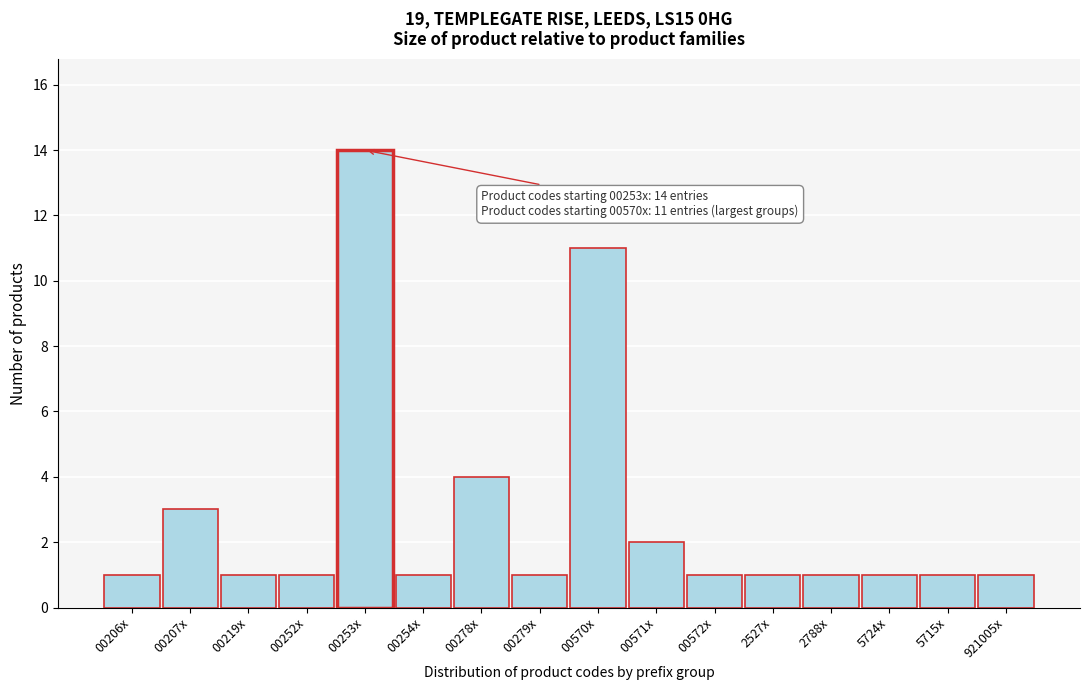

Reading right to left, what are all the values shown in this chart?

1	1	1	1	1	1	2	11	1	4	1	14	1	1	3	1